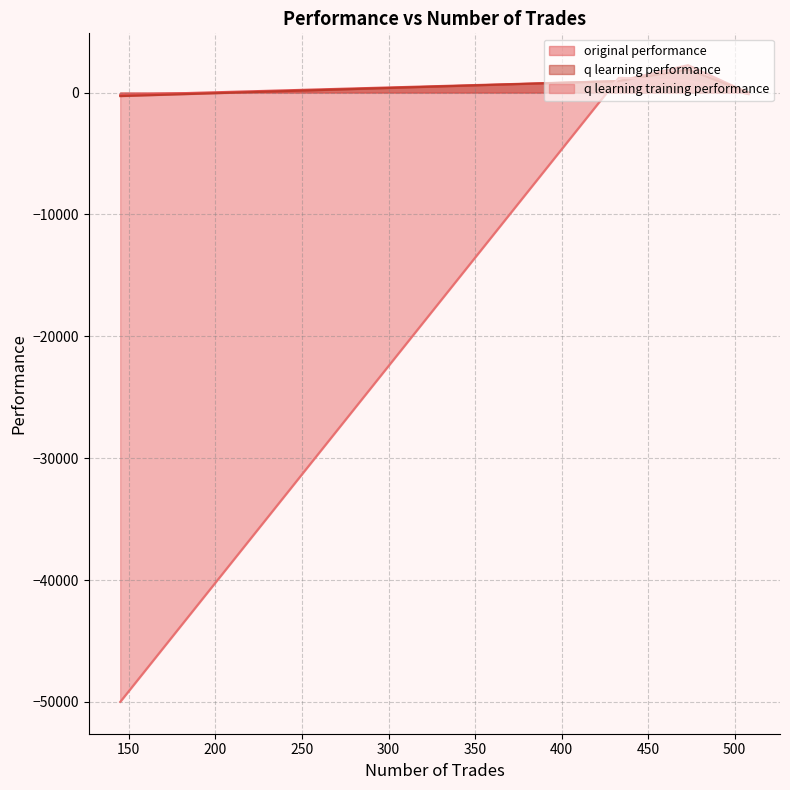

What is the label of the 3rd point from the left?

473